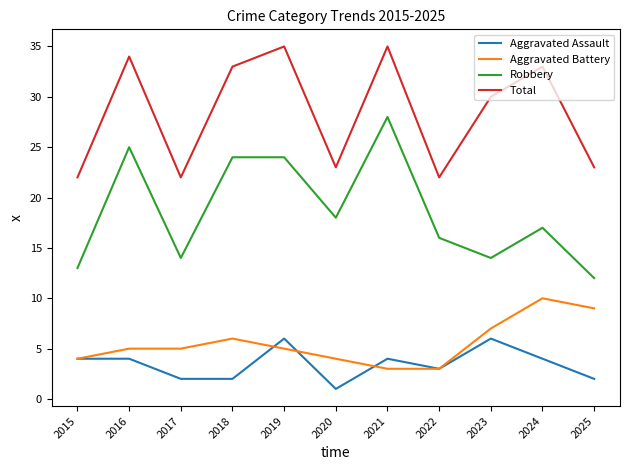

Where is Aggravated Assault nearest to the value 3?

2022